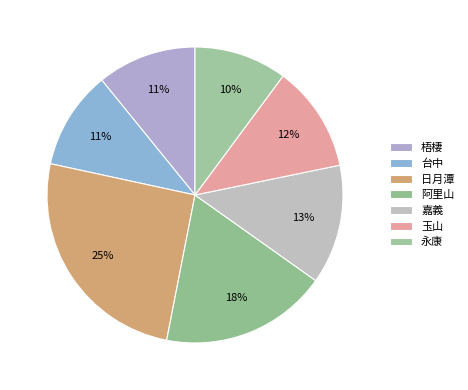

How many slices are in this pie chart?

7